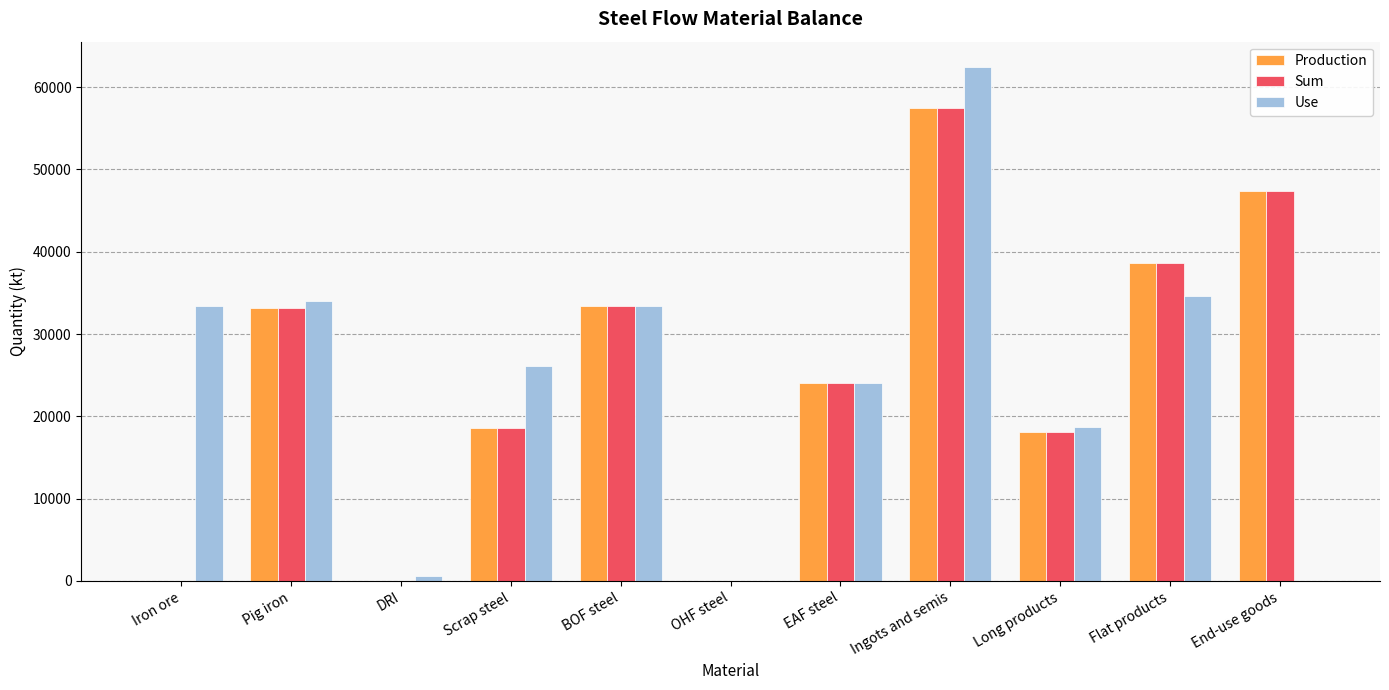

At which category does the chart reach its peak across all series?

Ingots and semis